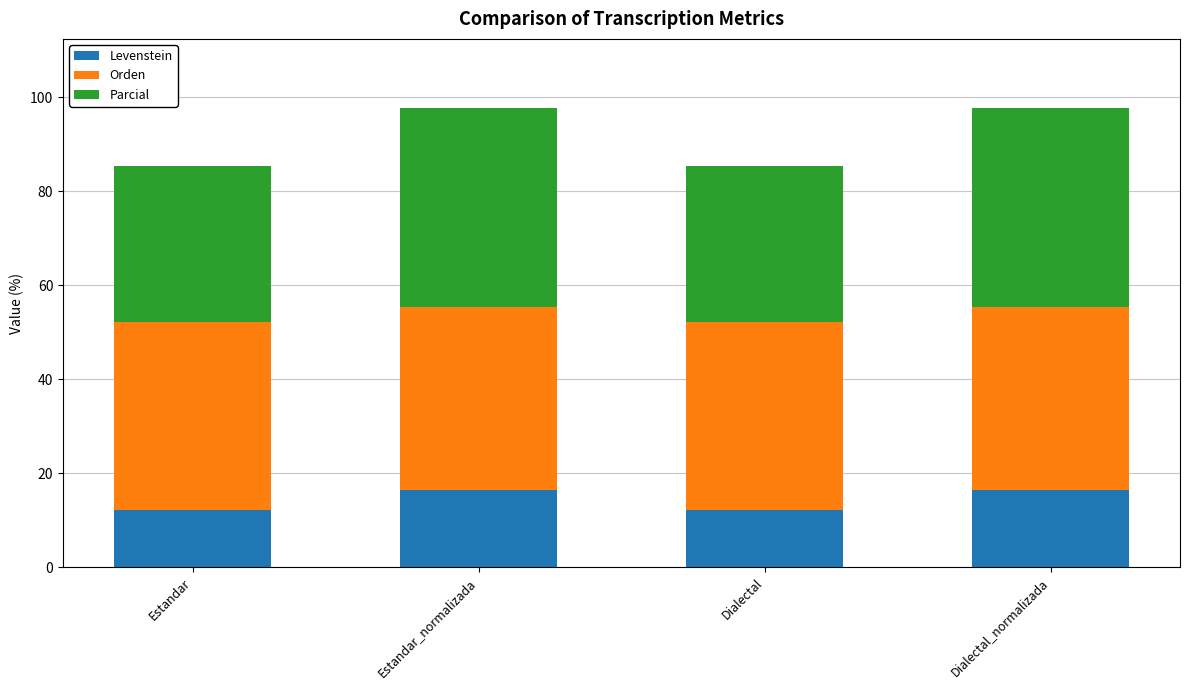

Reading left to right, list the values for the Levenstein series.

Estandar=12.2	Estandar_normalizada=16.4	Dialectal=12.2	Dialectal_normalizada=16.4